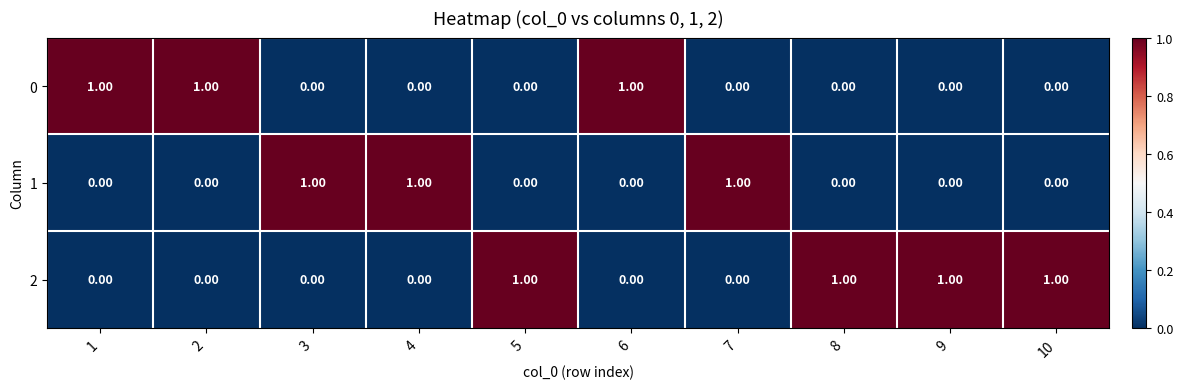

Which series has the largest total across all categories?

2